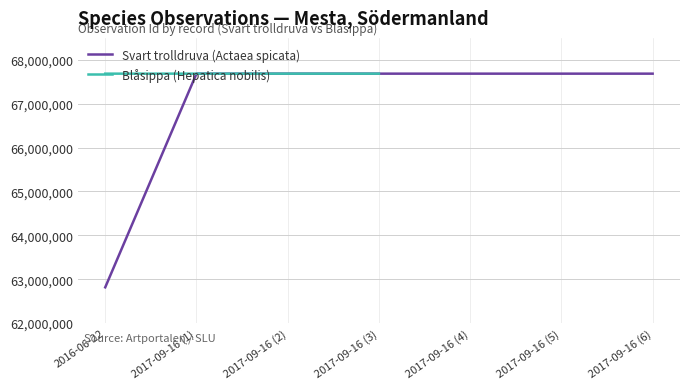

How many interior local valleys does the Blåsippa (Hepatica nobilis) series have?

1